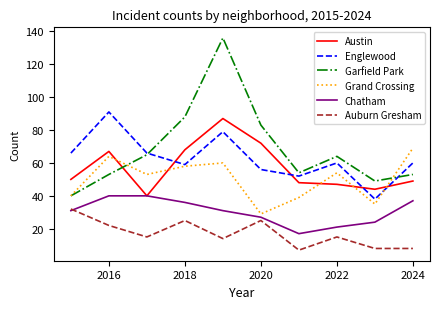

Rank the series by their maximum value, from lowest to highest.

Auburn Gresham, Chatham, Grand Crossing, Austin, Englewood, Garfield Park